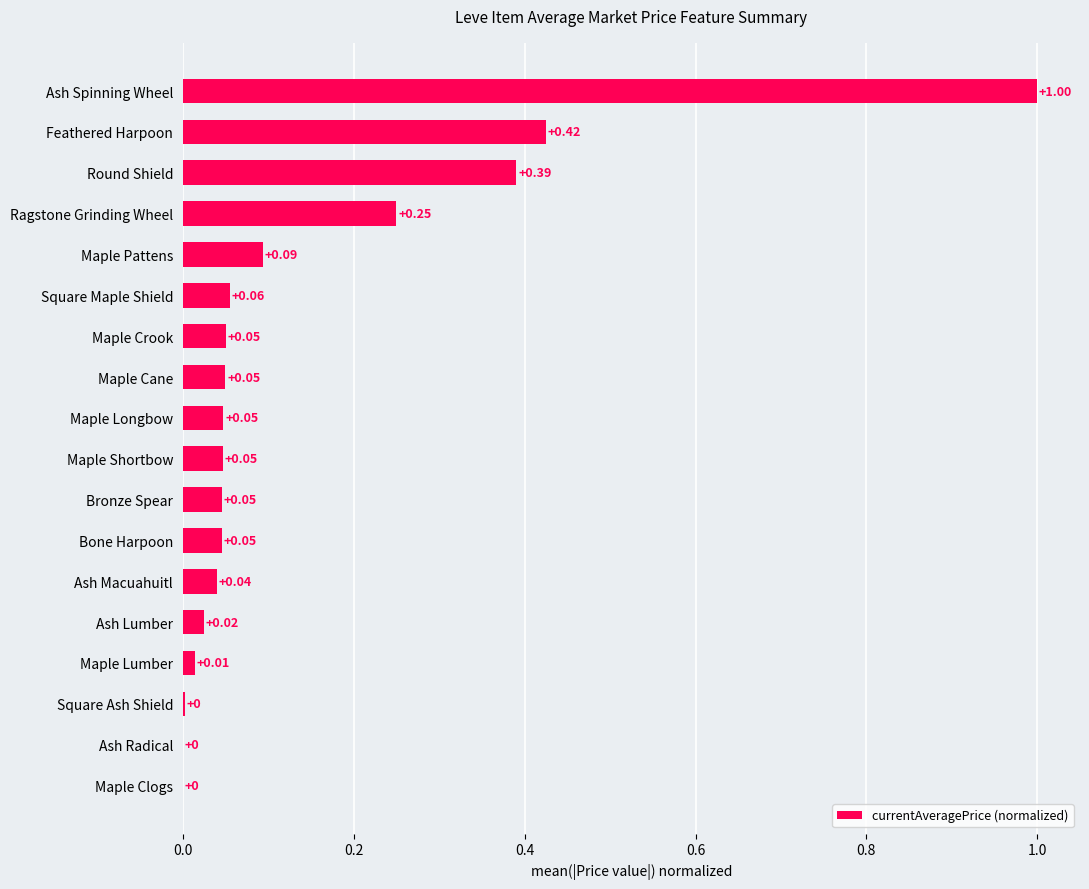

What is the change in value from Bone Harpoon to Feathered Harpoon?

+0.4